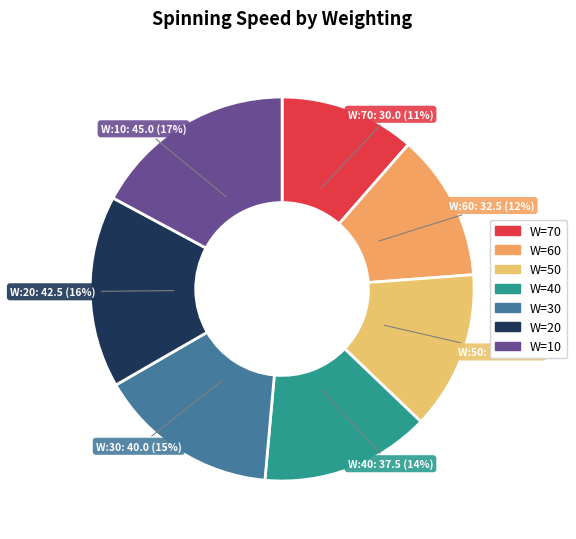

To the nearest percent, what is the difference between the largest and smallest slice percentages?

6%